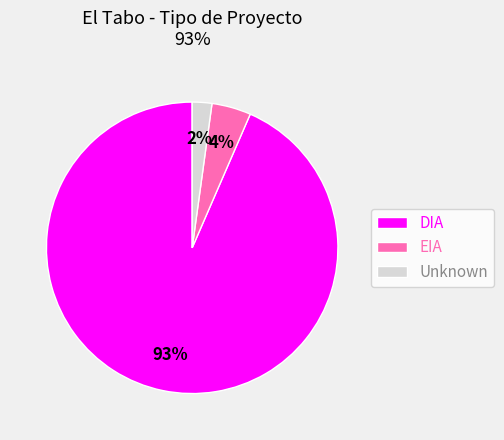

To the nearest percent, what percentage of the pie is EIA?

4%